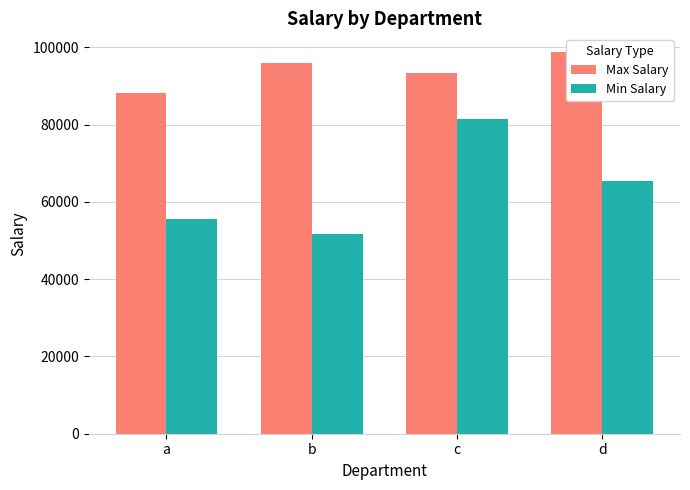

Rank the series at b from highest to lowest value.

Max Salary, Min Salary